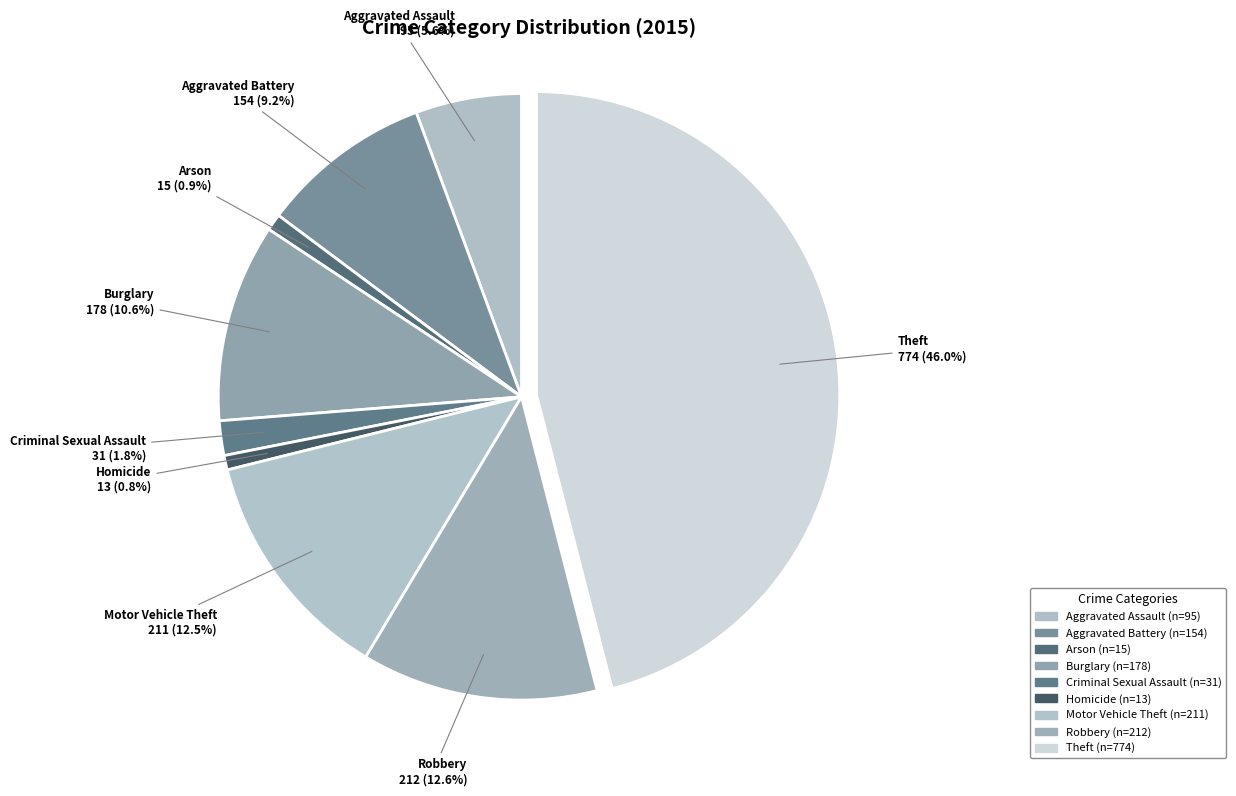

Between Criminal Sexual Assault and Burglary, which is larger?

Burglary